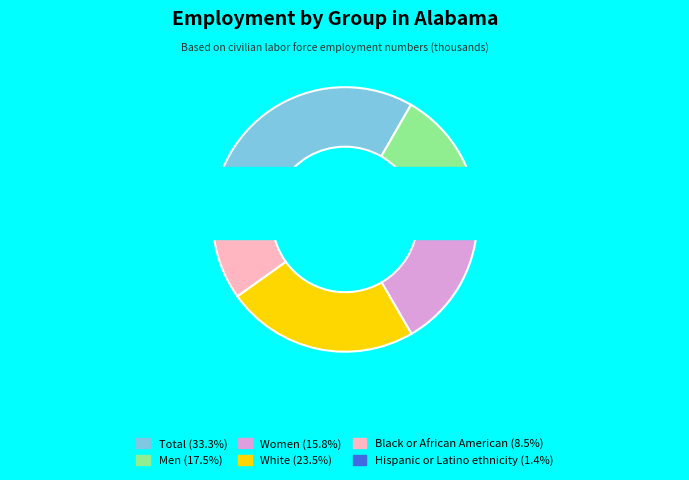

Is it true that White is 24% of the pie?

True